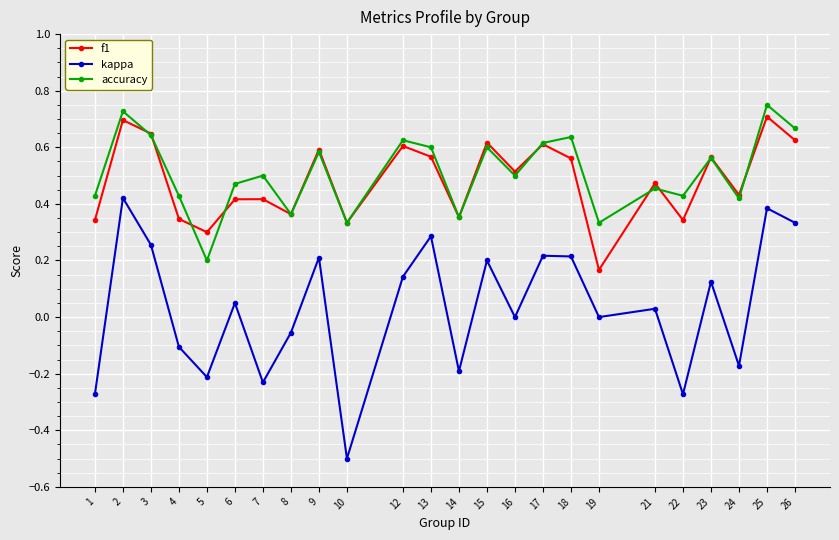

Is it true that accuracy equals 0.4 at 8?

True